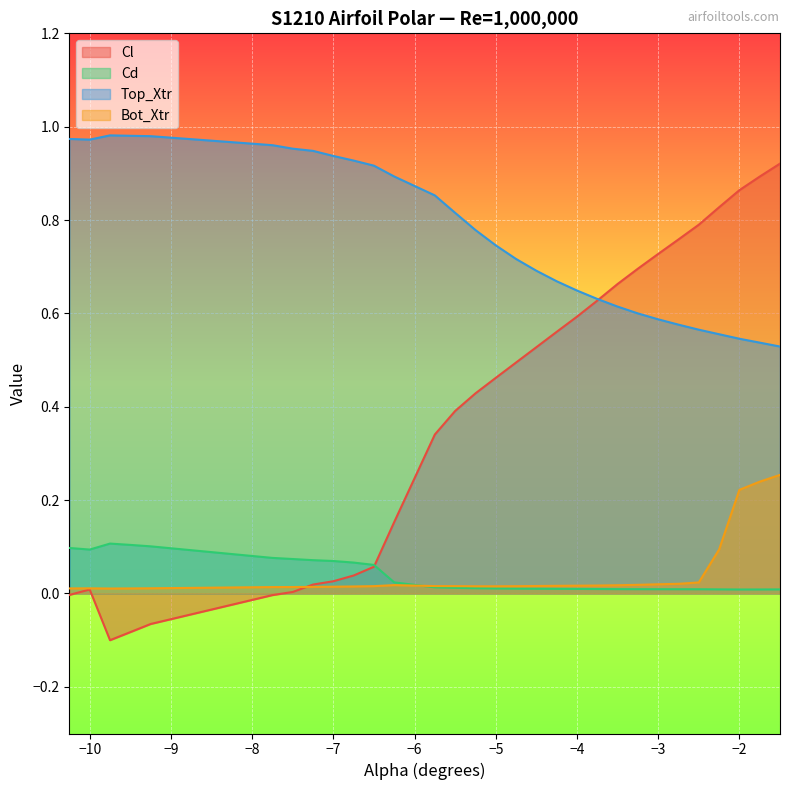

True or false: Top_Xtr and Bot_Xtr cross at least once.

False